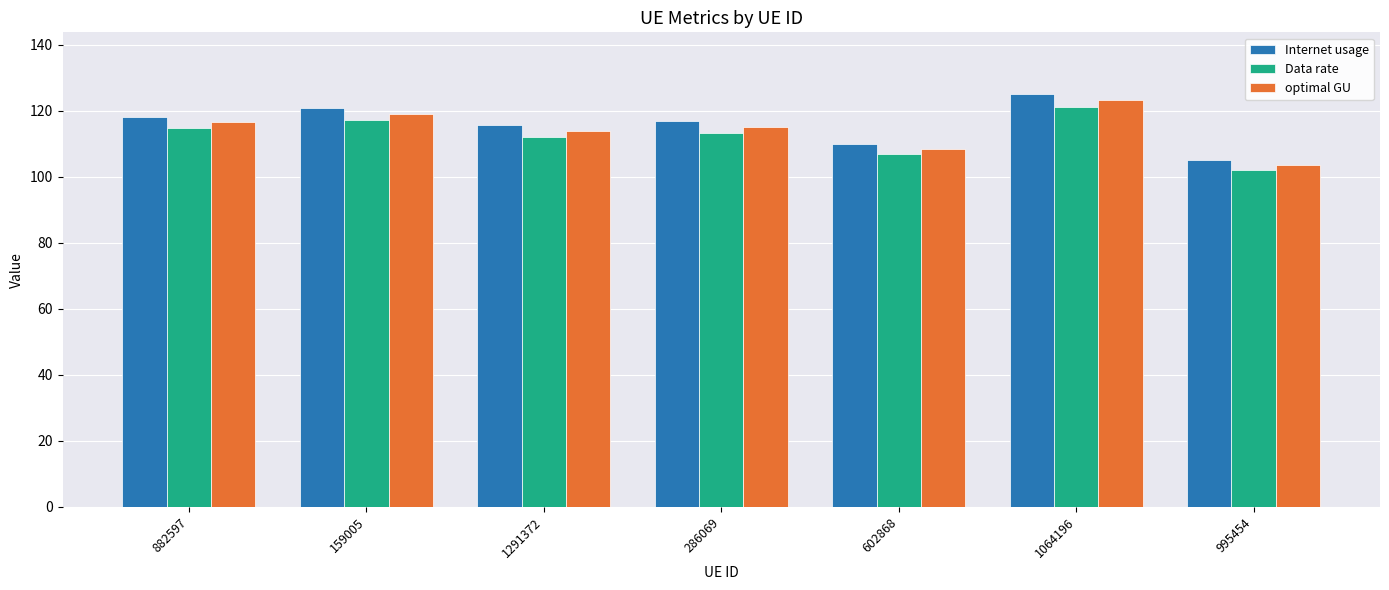

Reading left to right, what are all the values shown in this chart?

Internet usage: 118.2	120.8	115.6	116.9	110.0	125.0	105.2
Data rate: 114.7	117.2	112.2	113.4	106.8	121.3	102.1
optimal GU: 116.4	119.0	113.9	115.1	108.4	123.1	103.6